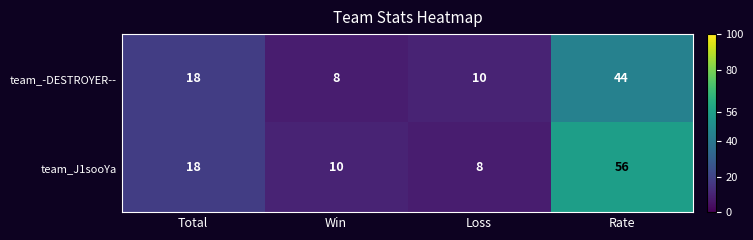

True or false: team_J1sooYa has a value of 5 at Loss.

False